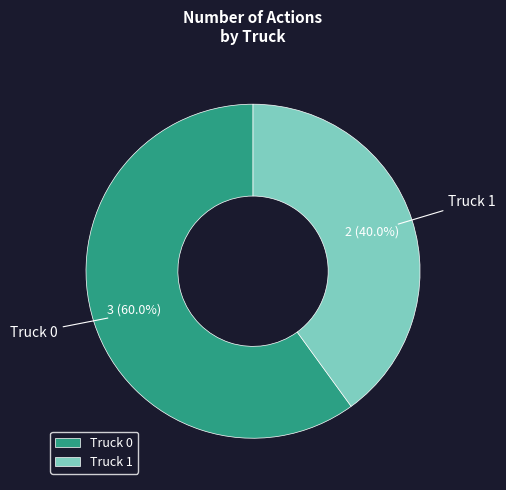

Does any single category account for the majority?

Yes